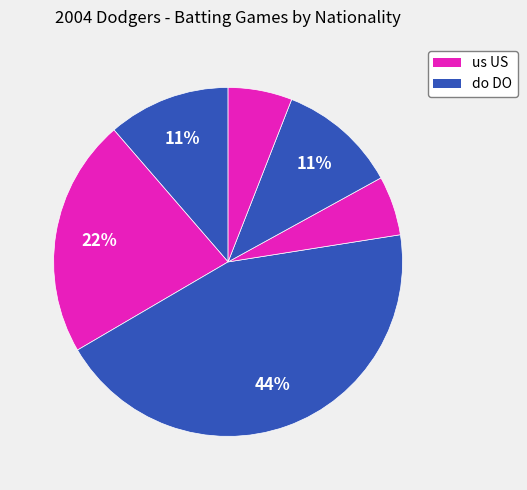

How many slices are in this pie chart?

6